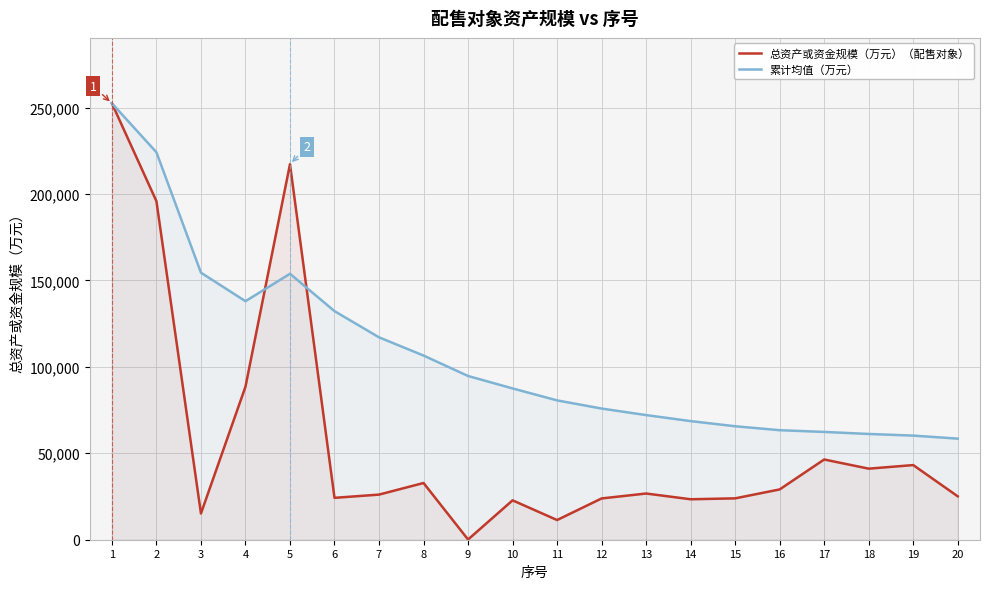

Which category has the highest value in the 总资产或资金规模（万元）（配售对象） series?

1